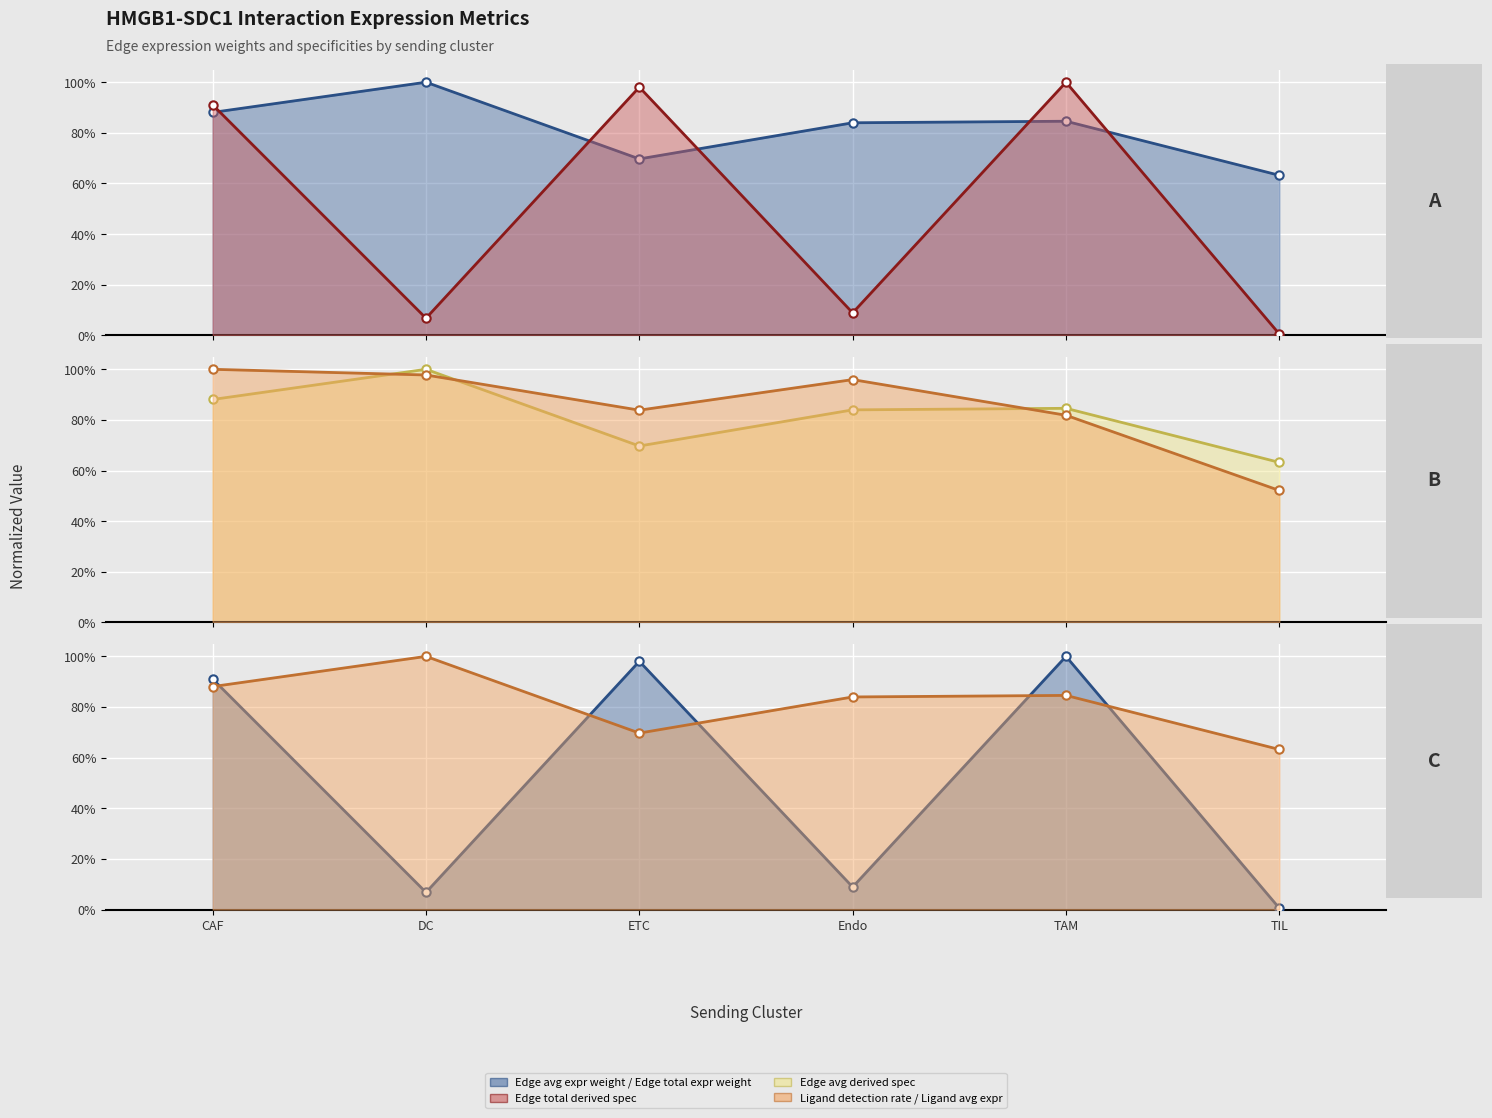

At TAM, list the series in order from smallest to largest.

Ligand detection rate, Ligand average expression value, Edge average expression weight, Edge avg expr derived specificity, Edge total expr derived specificity, Edge total expression weight